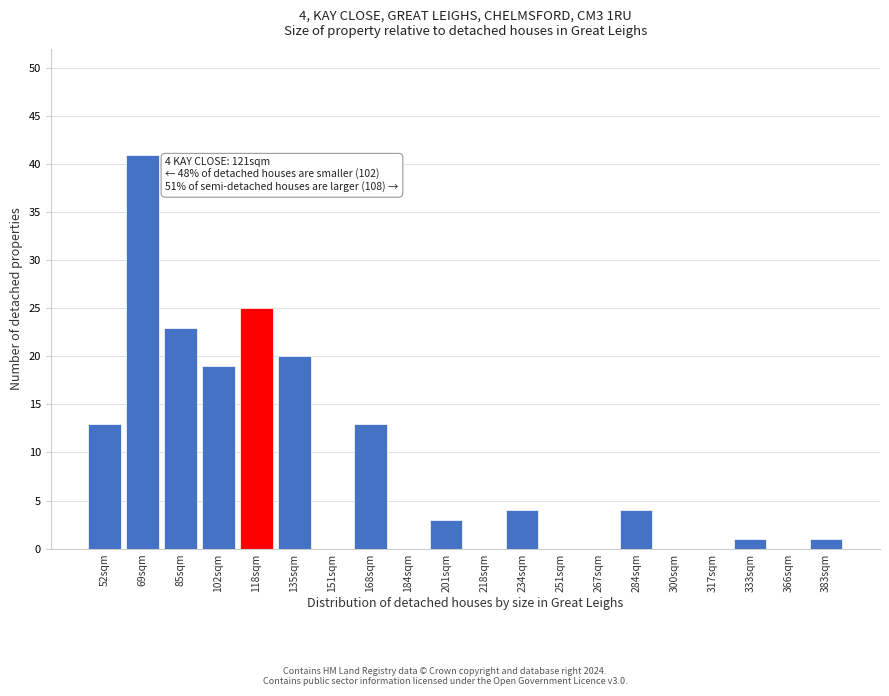

Reading left to right, list all the values displayed in this chart.

52sqm=13	69sqm=41	85sqm=23	102sqm=19	118sqm=25	135sqm=20	151sqm=0	168sqm=13	184sqm=0	201sqm=3	218sqm=0	234sqm=4	251sqm=0	267sqm=0	284sqm=4	300sqm=0	317sqm=0	333sqm=1	366sqm=0	383sqm=1